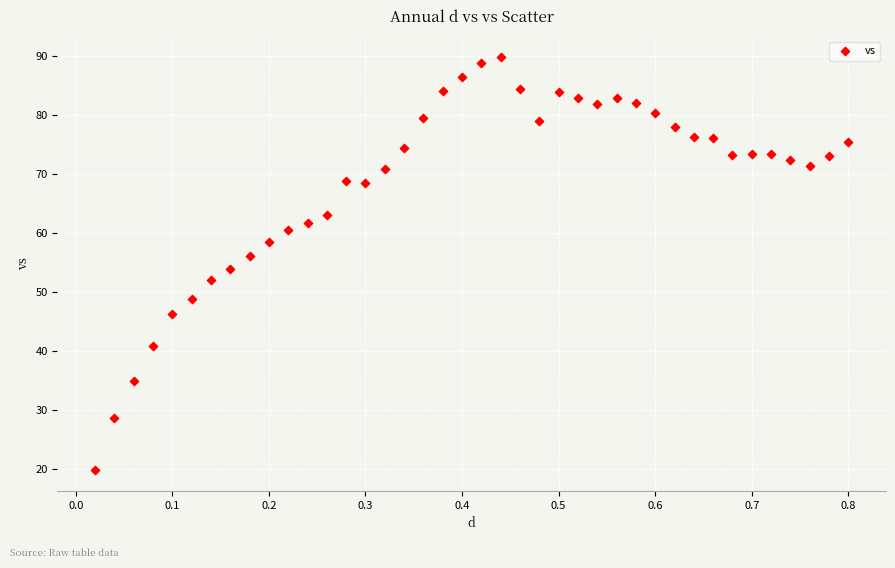

What is the range of X values (max minus min)?

0.8